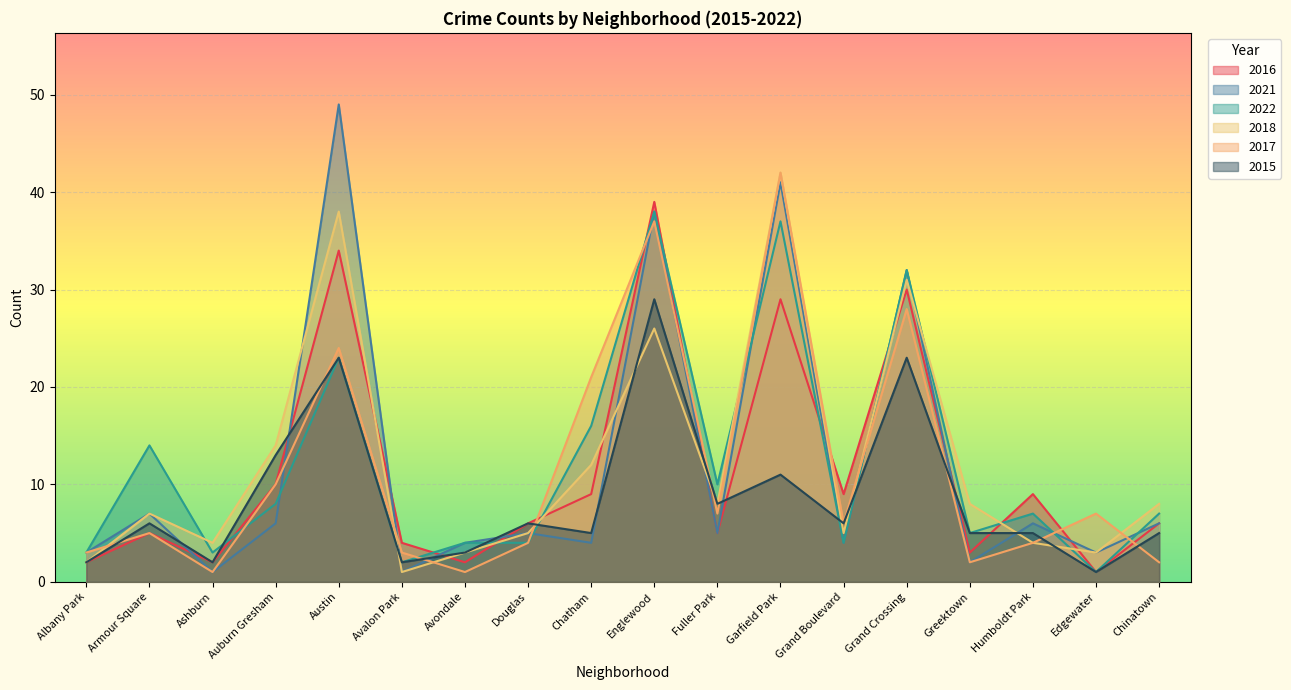

What is the maximum value shown in the chart?

49